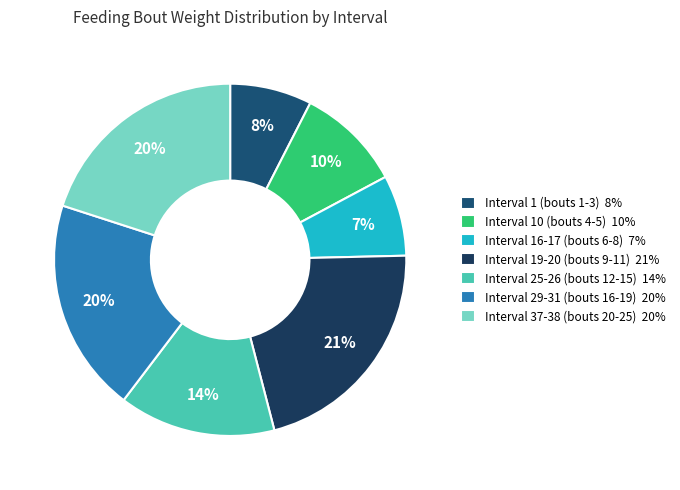

Count the number of slices in the pie.

7